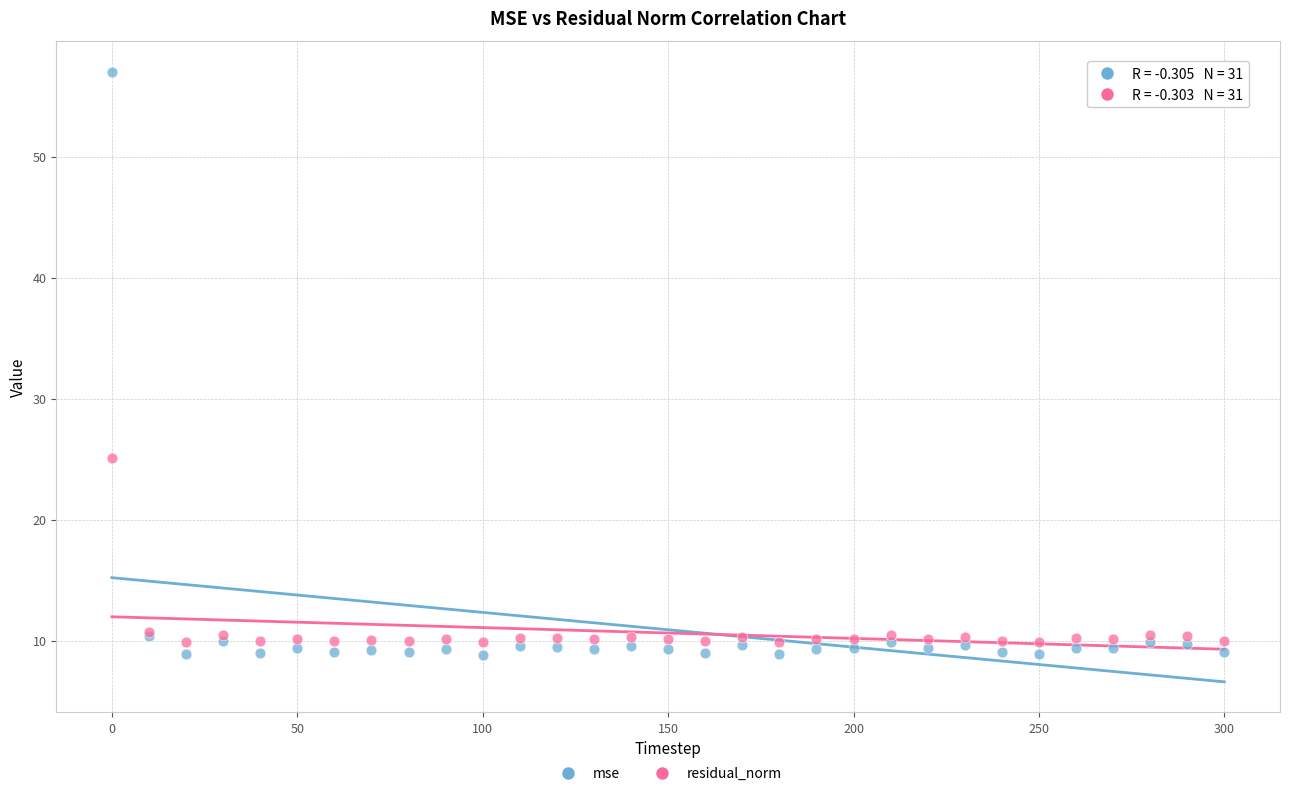

What are all the series names shown in the legend?

mse, residual_norm